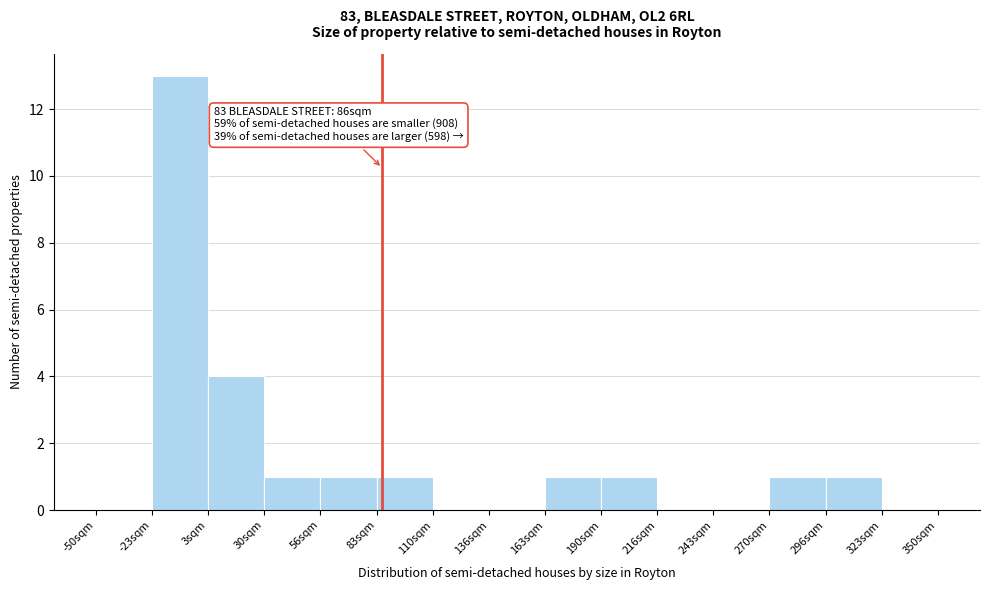

Over which range of the x-axis is the bar tallest?

-25 to 5